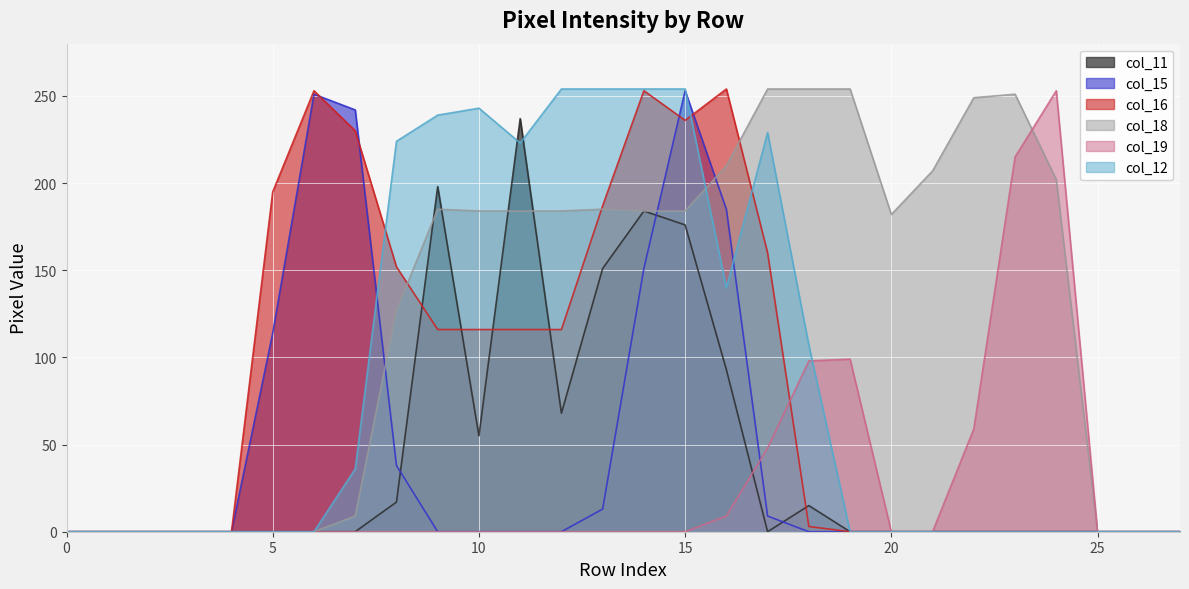

True or false: col_18 has more than 2 interior local peaks.

True